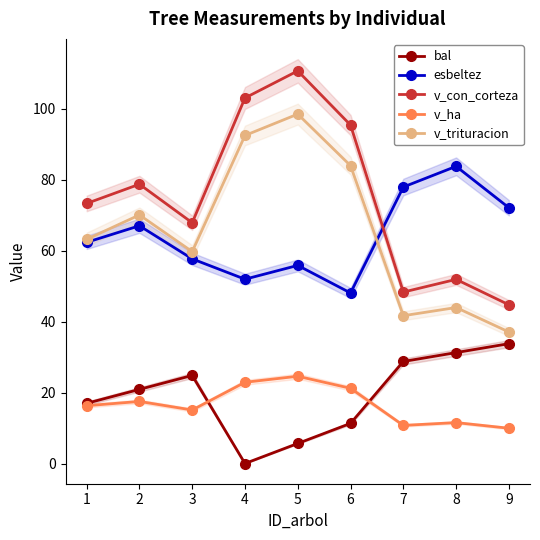

True or false: bal has a value of 11.3 at 6.

True